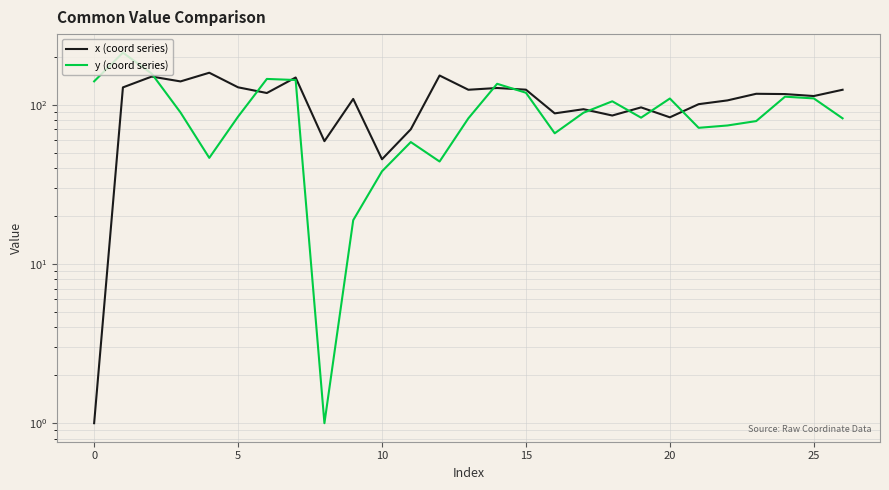

What is the difference between the maximum and second lowest values in the y (coord series) series?

193.5